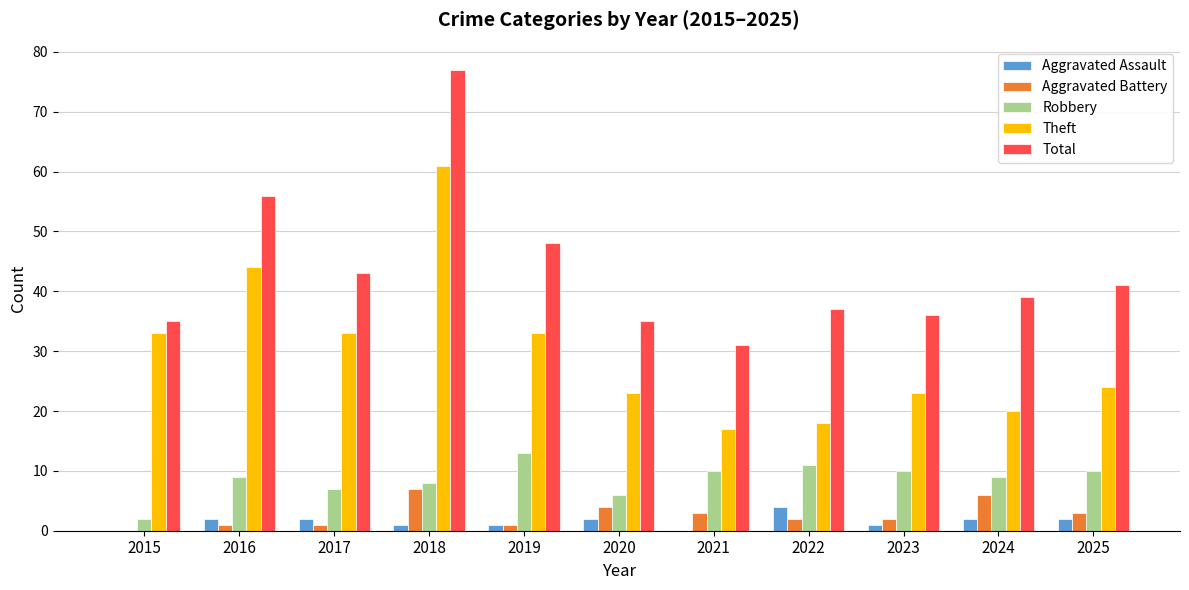

Is the value of Total at 2019 greater than the value of Aggravated Battery at 2022?

Yes